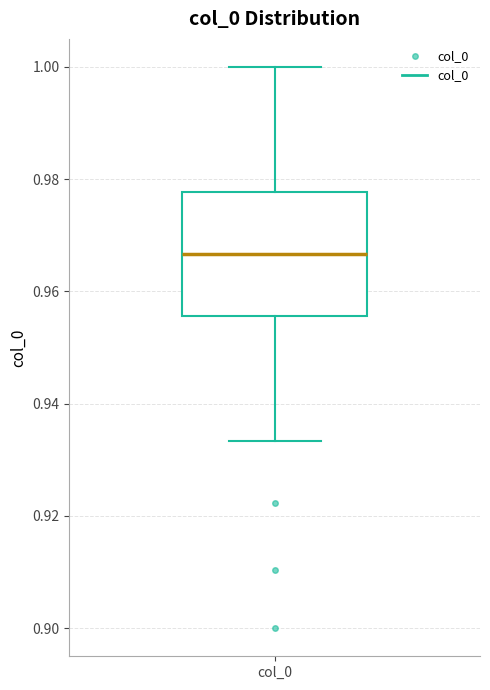

Where does the upper whisker of the box for col_0 end on the y-axis? The values are not printed on the chart, so give them approximately, as read against the axis.

1.000